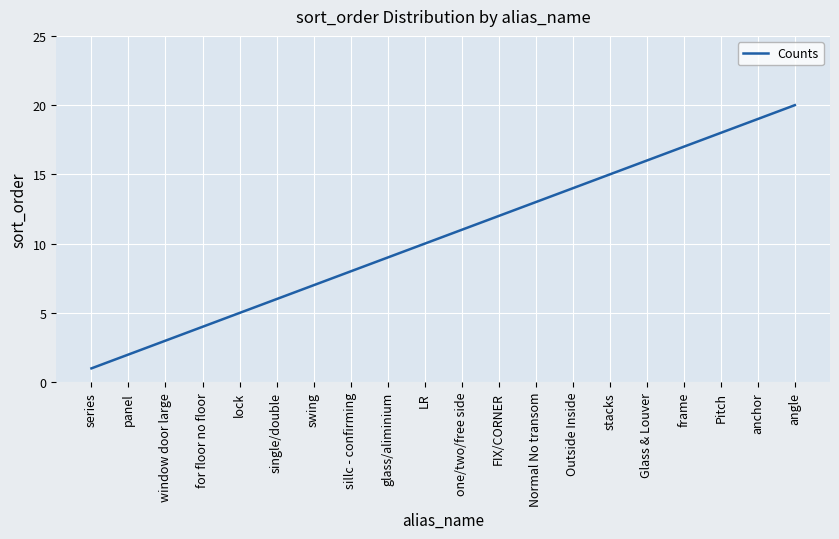

Rank the categories by value from highest to lowest.

angle, anchor, Pitch, frame, Glass & Louver, stacks, Outside Inside, Normal No transom, FIX/CORNER, one/two/free side, LR, glass/aliminium, sillc - confirming, swing, single/double, lock, for floor no floor, window door large, panel, series